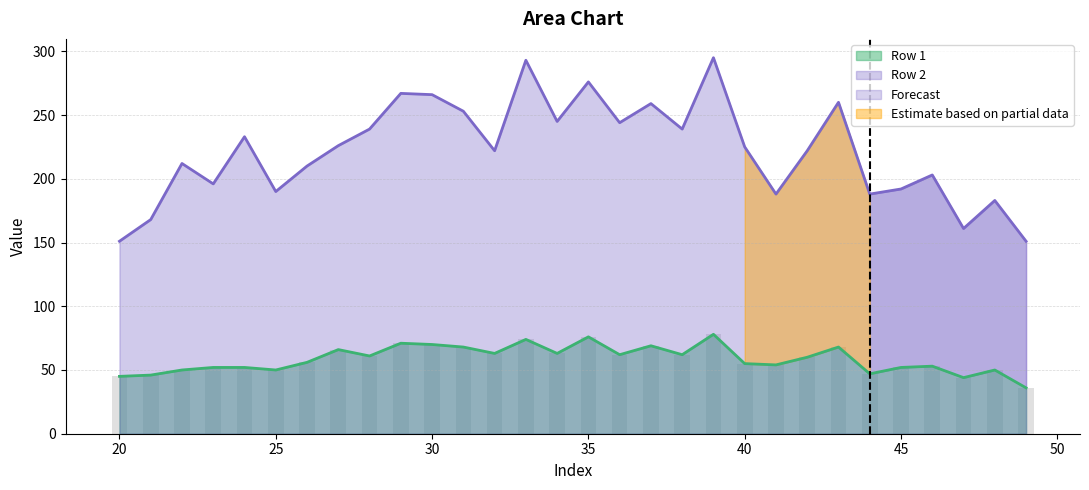

What is the sum of all Row 1 values?

1753